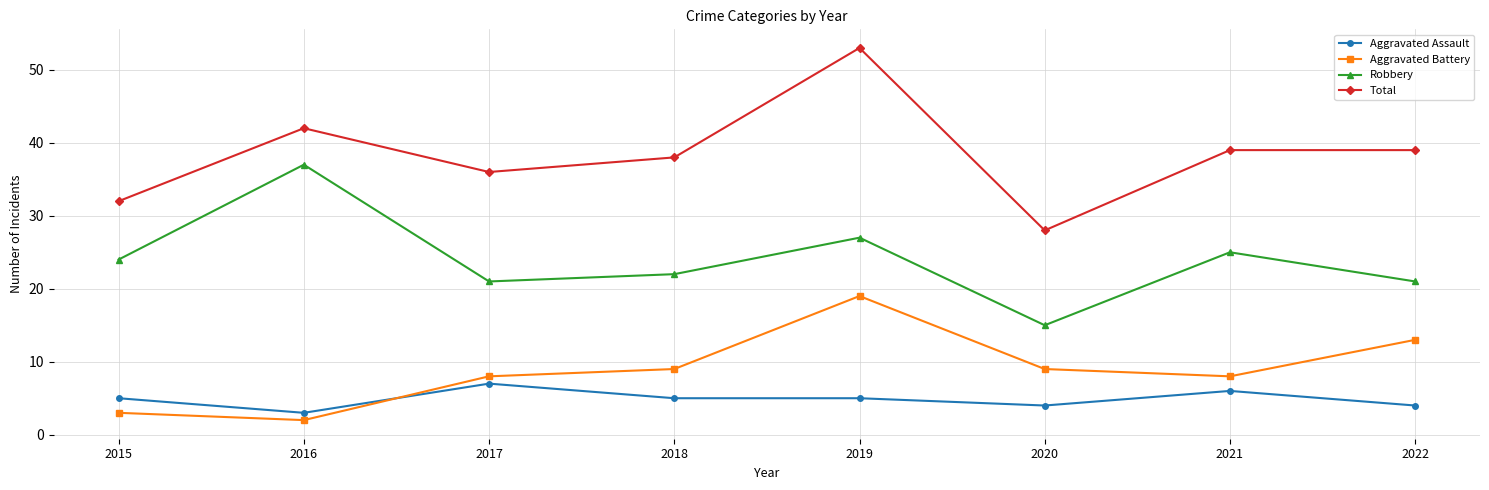

True or false: Aggravated Battery and Robbery intersect in this chart.

False